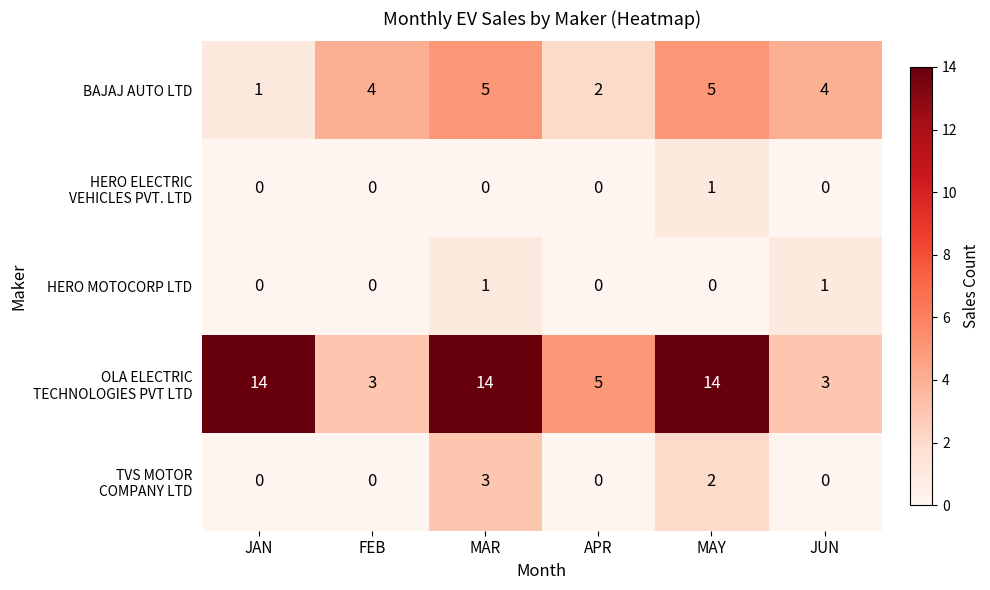

Which category has the lowest value in the BAJAJ AUTO LTD series?

JAN